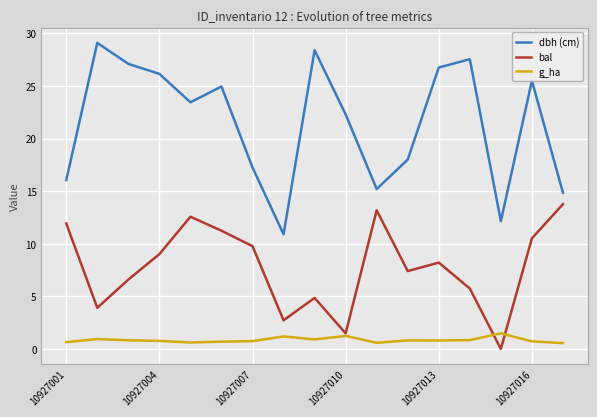

How many categories are shown in the chart?

17